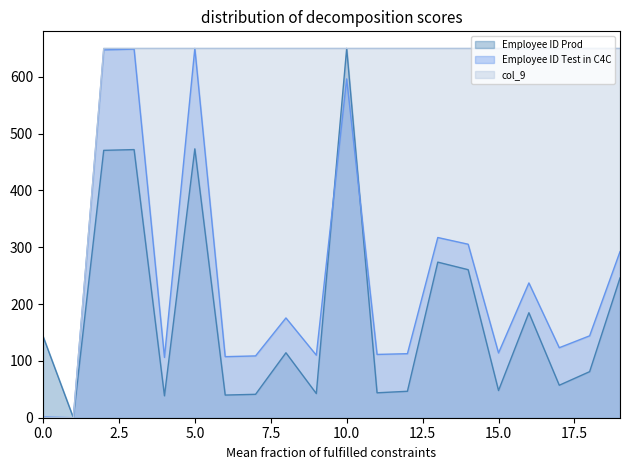

Which has a higher value, 1 or 19?

19